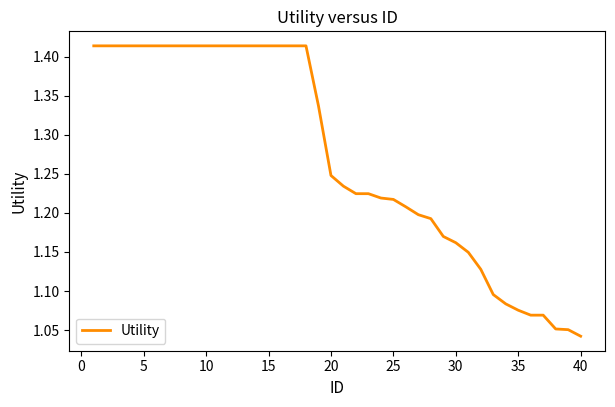

Does the chart have visible grid lines?

No